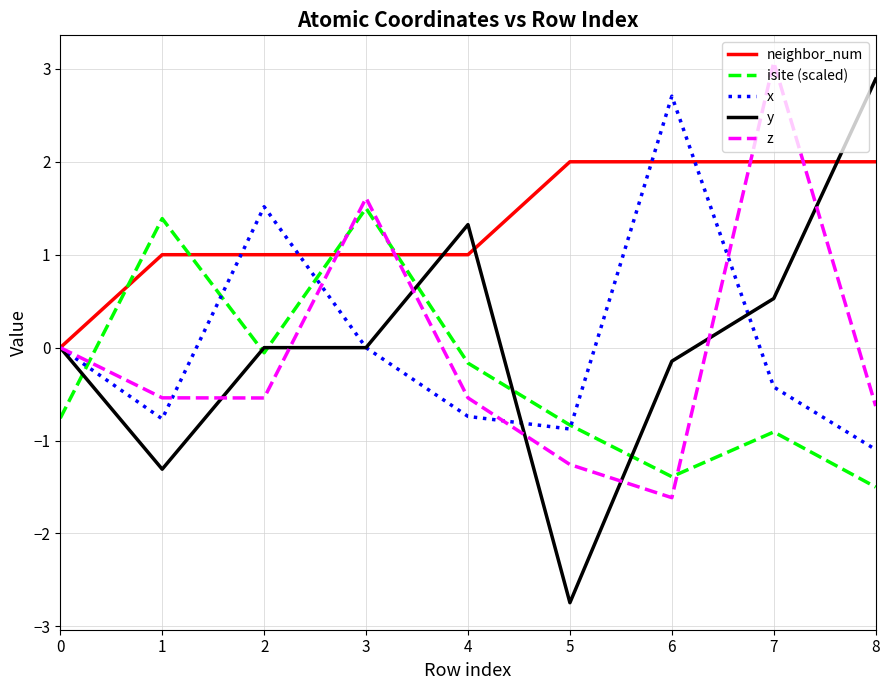

How many lines are shown in the chart?

5